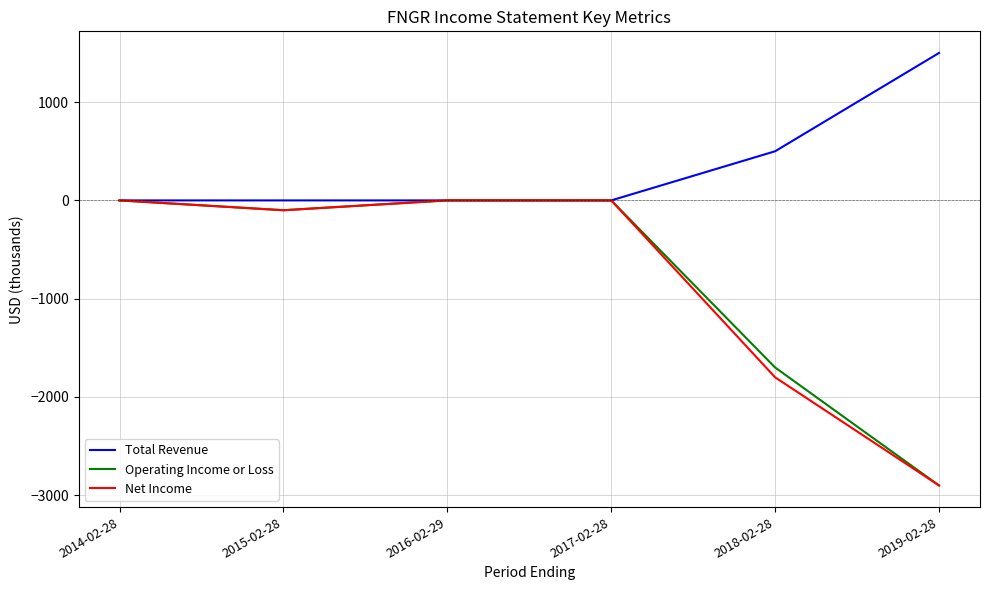

Is this an area chart (filled region under the line)?

No